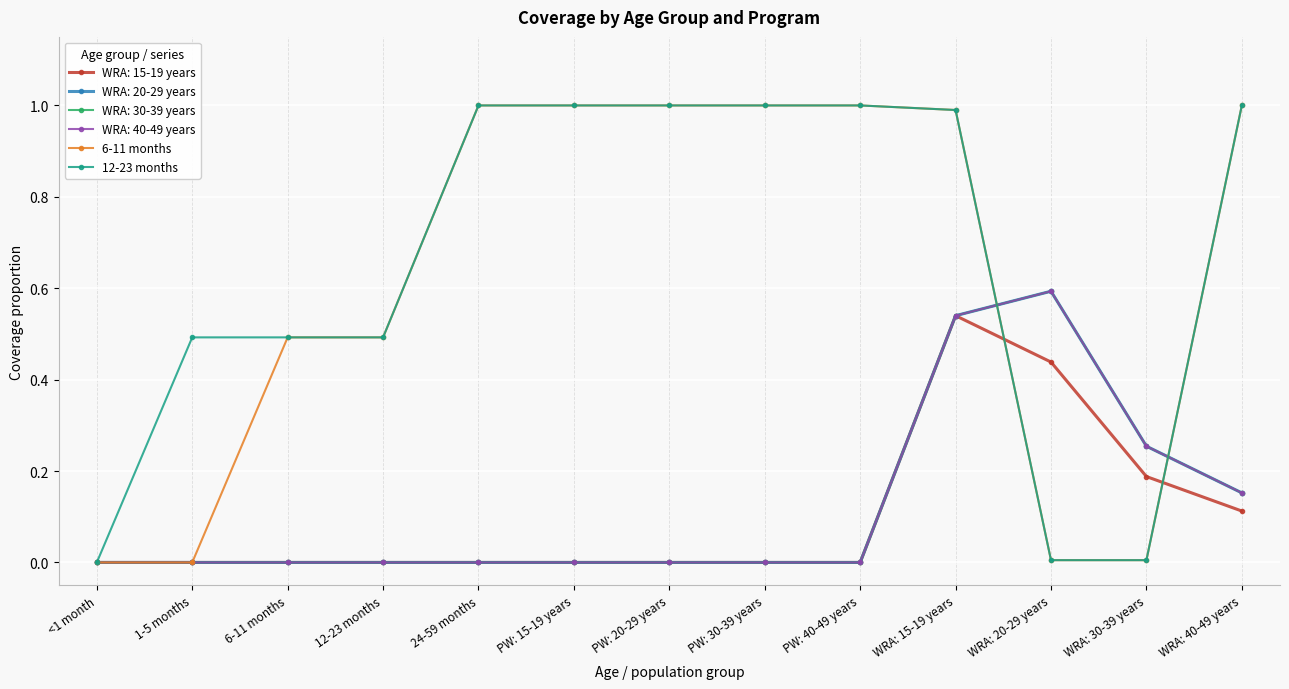

True or false: 12-23 months and 6-11 months intersect in this chart.

False